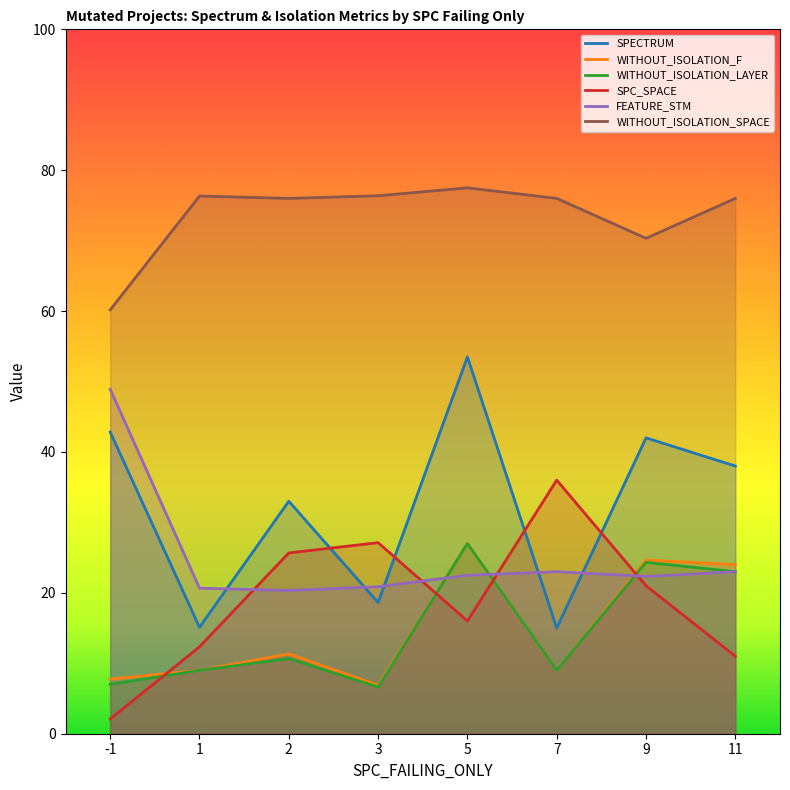

True or false: WITHOUT_ISOLATION_F and WITHOUT_ISOLATION_SPACE intersect in this chart.

False